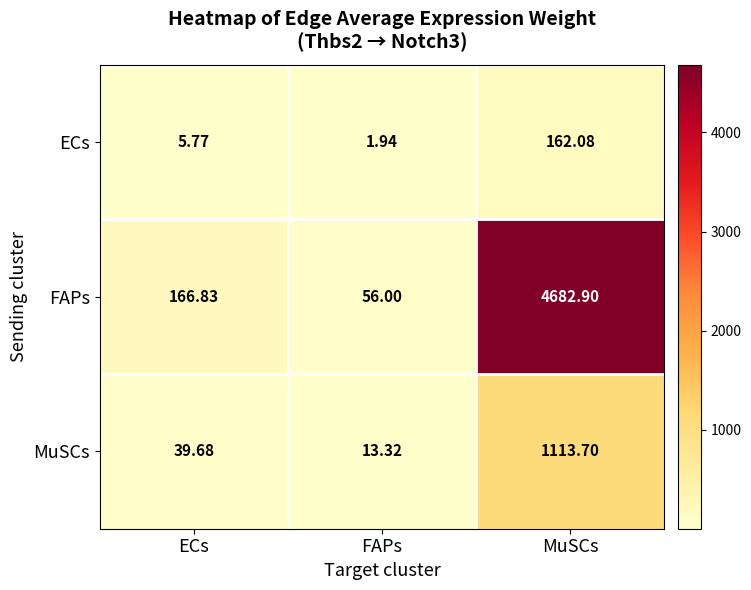

At which category is the sum across all series the highest?

MuSCs